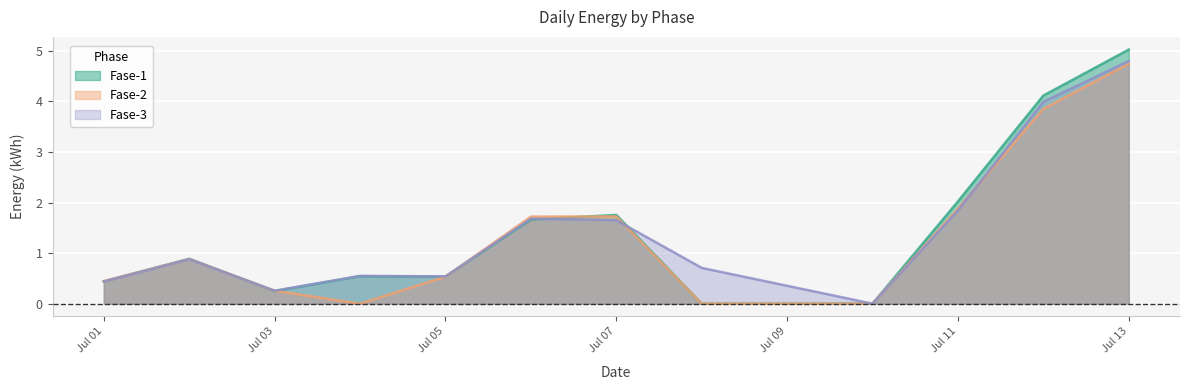

Which series has the widest spread of values?

Fase-1